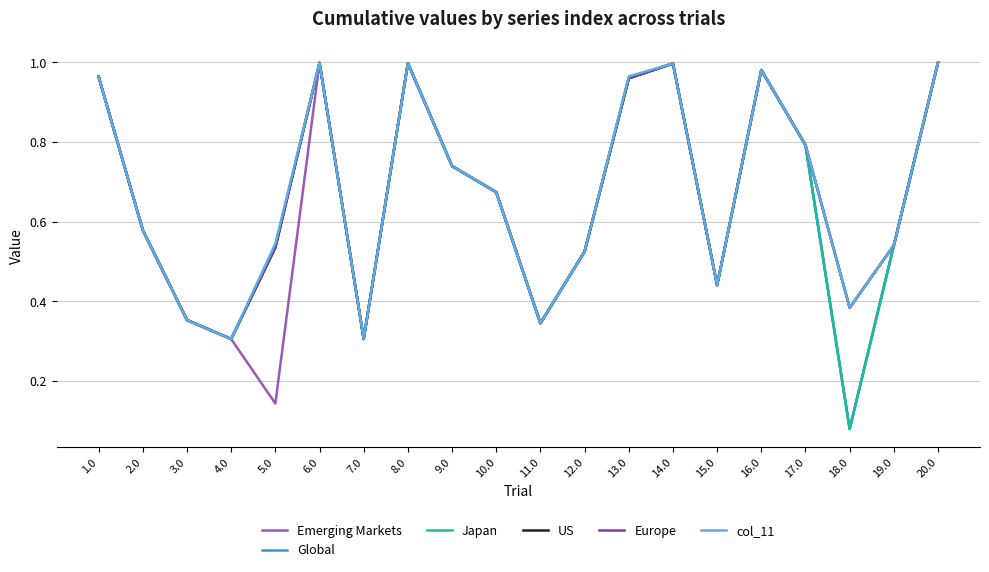

True or false: Global has a value of 0.2 at 3.0.

False